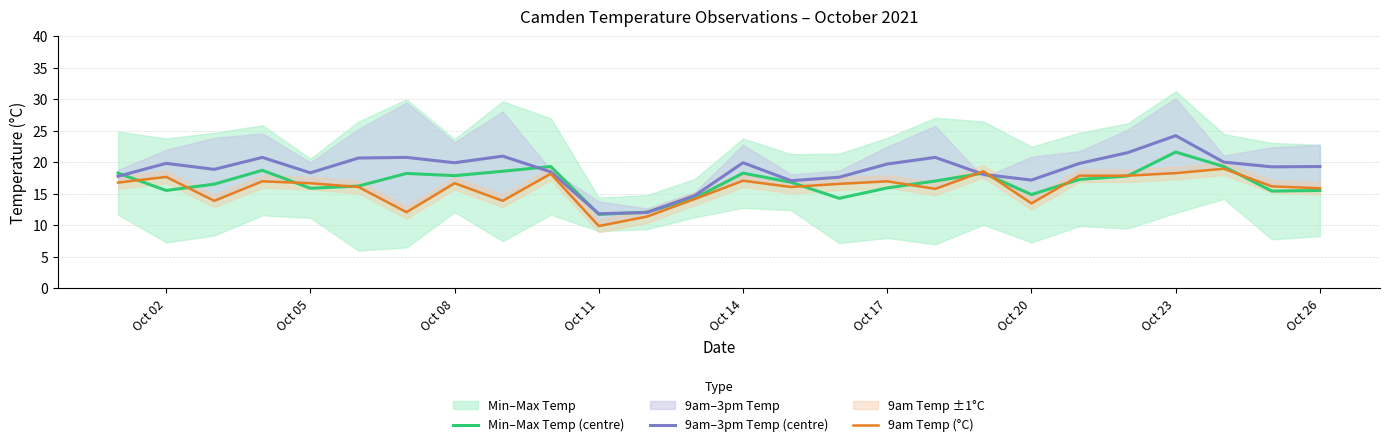

Is the value of 9am–3pm Temp (centre) at Oct 11 greater than the value of Min–Max Temp (centre) at Oct 05?

No